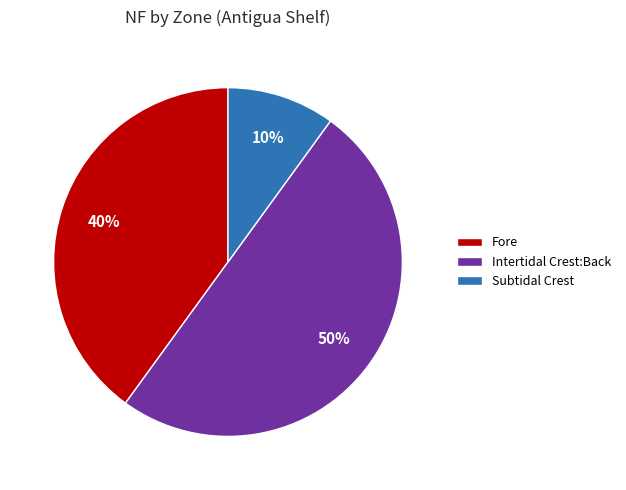

The Fore slice represents 40% of the pie. True or false?

True